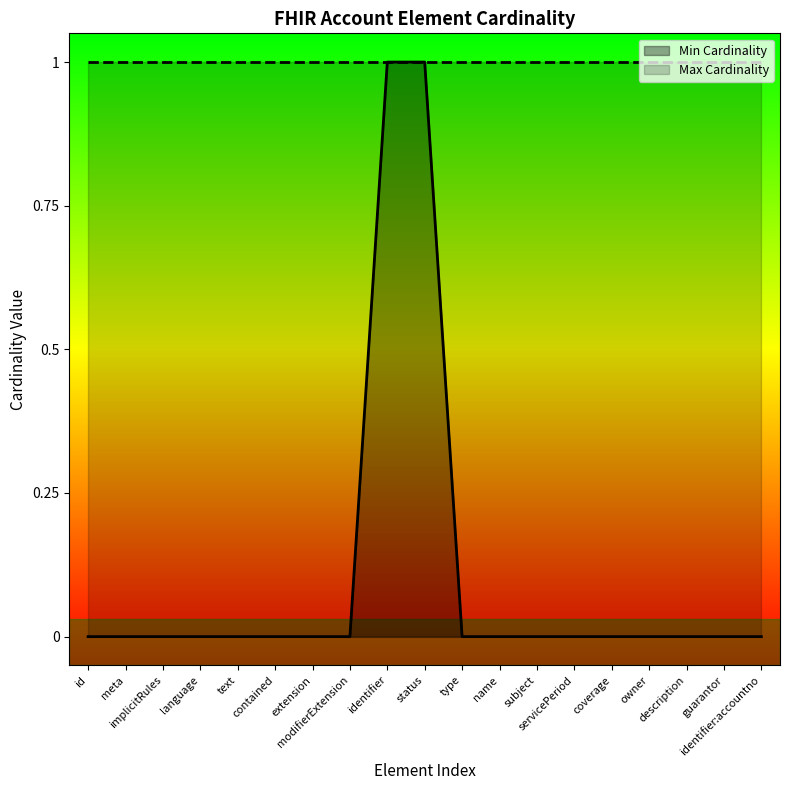

What is the total value across all series at modifierExtension?

1